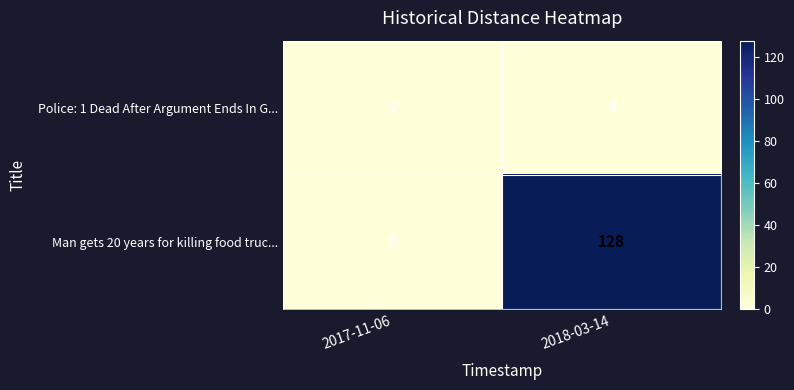

List the series in order of their overall mean, highest first.

Man gets 20 years for killing food truc..., Police: 1 Dead After Argument Ends In G...